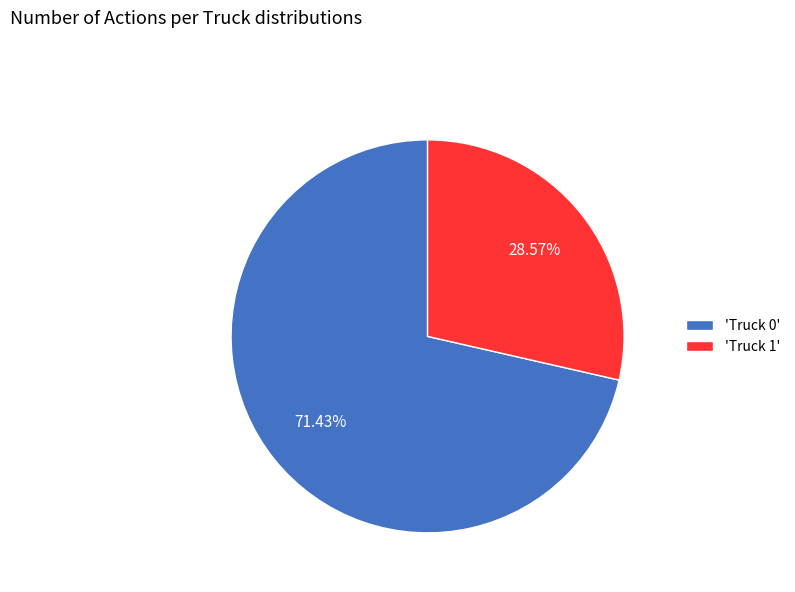

How many segments does this pie chart have?

2